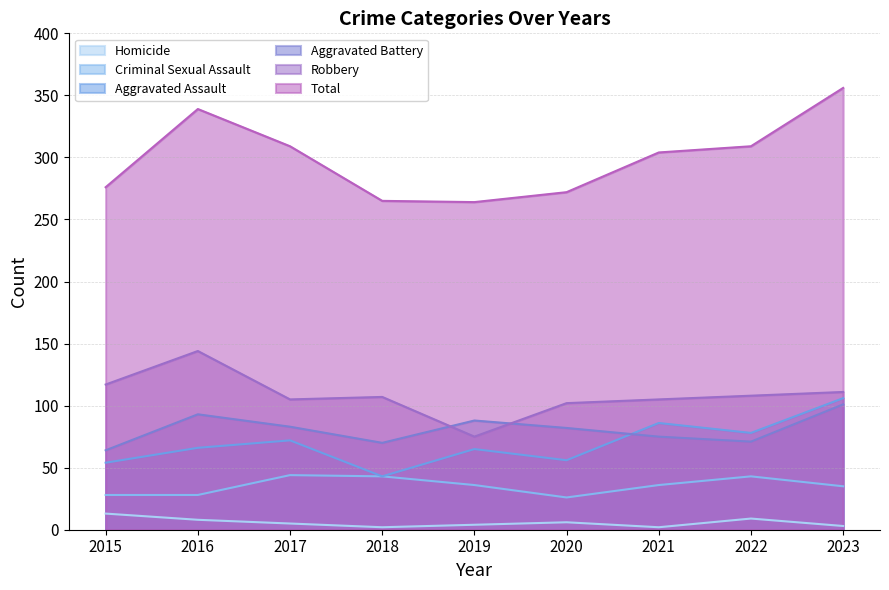

At how many categories does at least one series exceed 10?

9